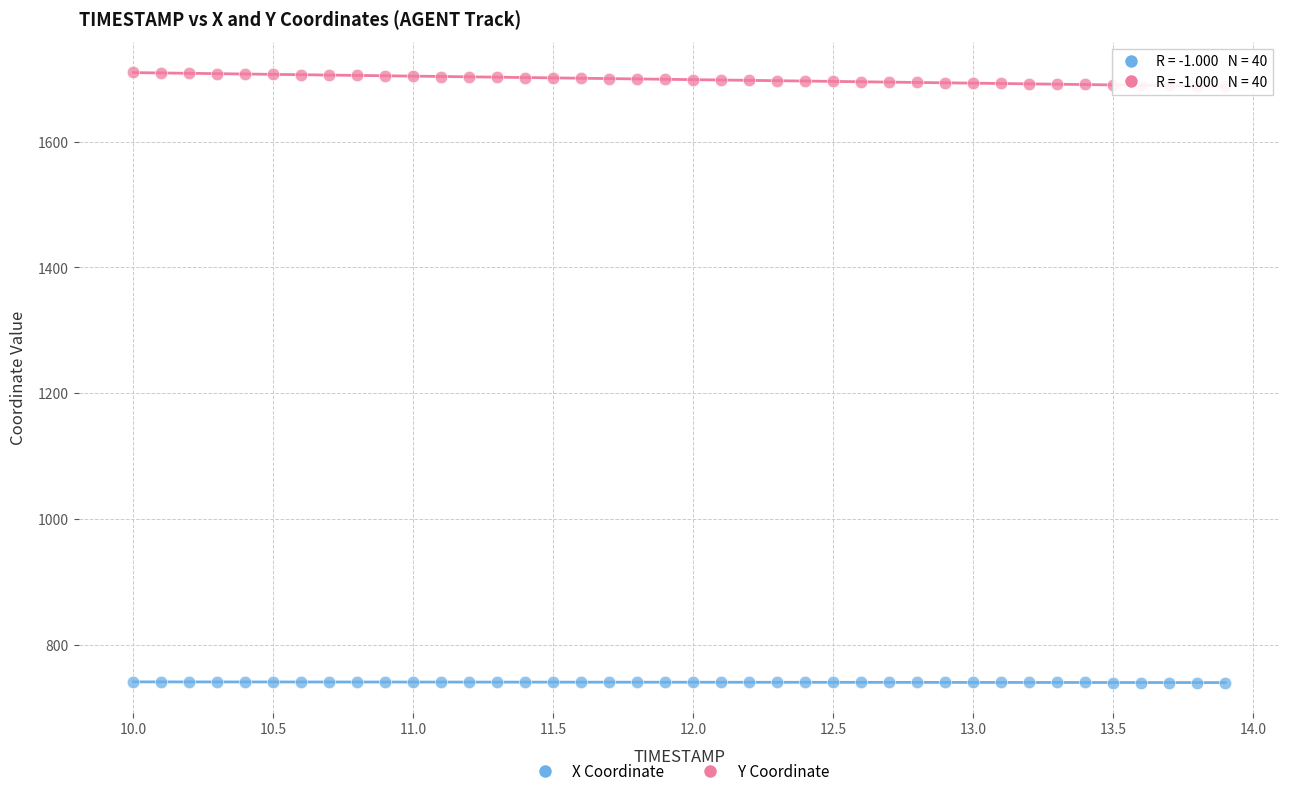

Which series contains the lowest Y value?

X Coordinate